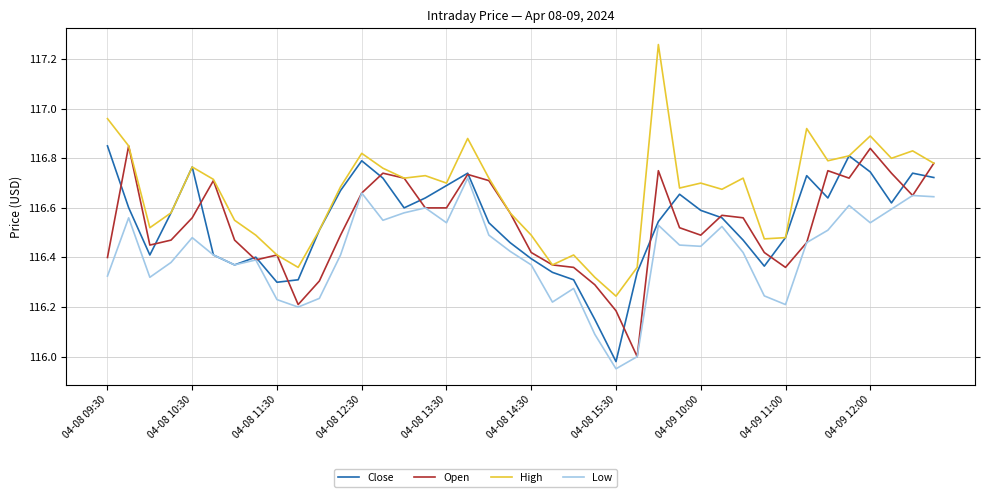

True or false: Low and Close intersect in this chart.

False